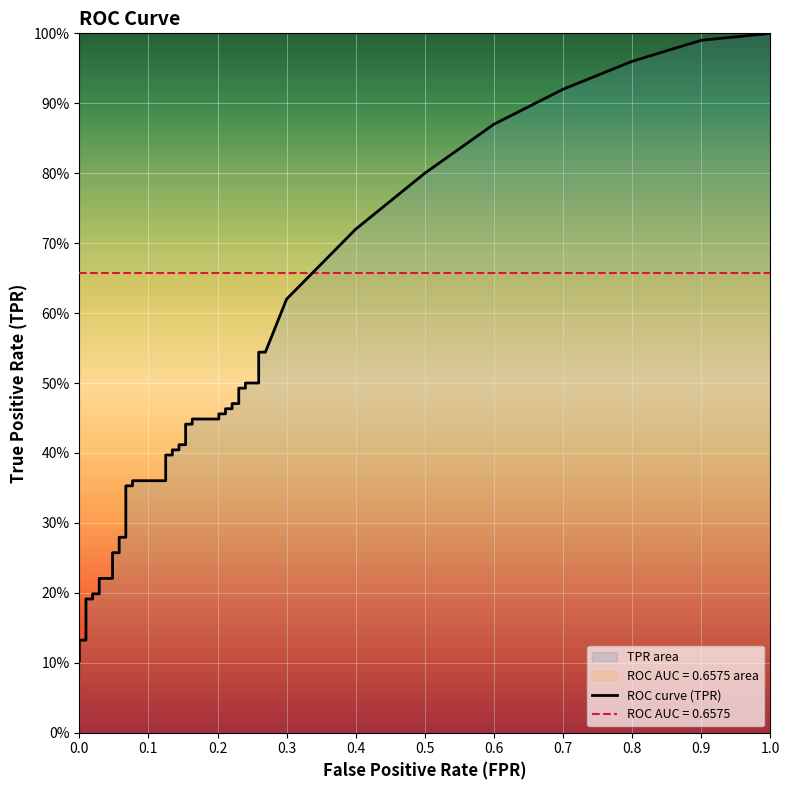

The tpr series shows 0.1 at 2. True or false?

True